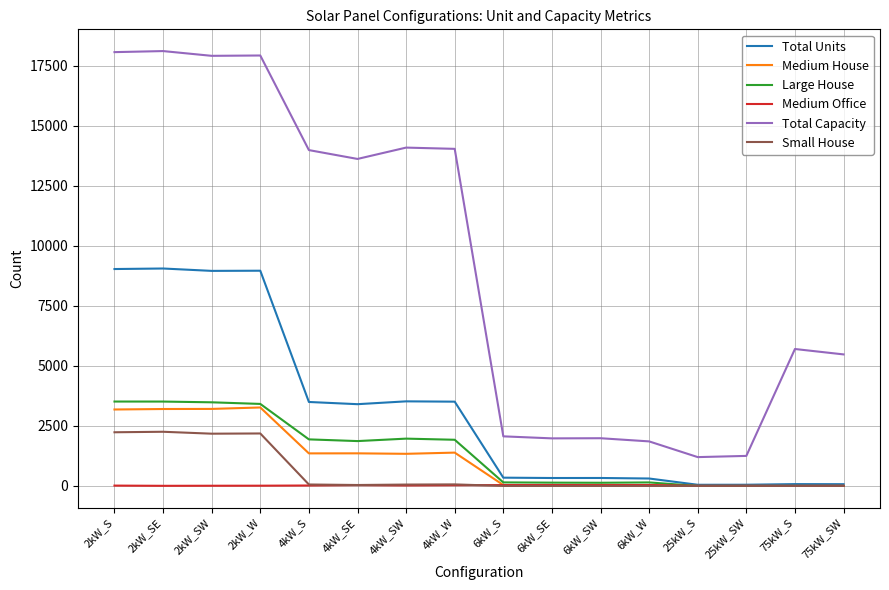

What are all the series names shown in the legend?

Total Units, Medium House, Large House, Medium Office, Total Capacity, Small House